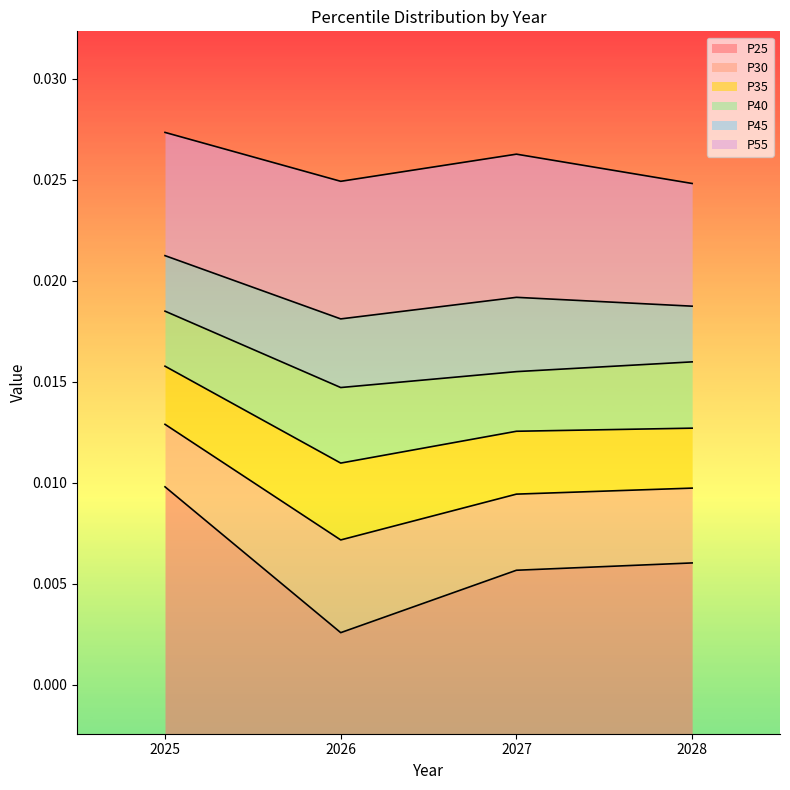

True or false: P35 has a value of 0.0 at 2026.

False